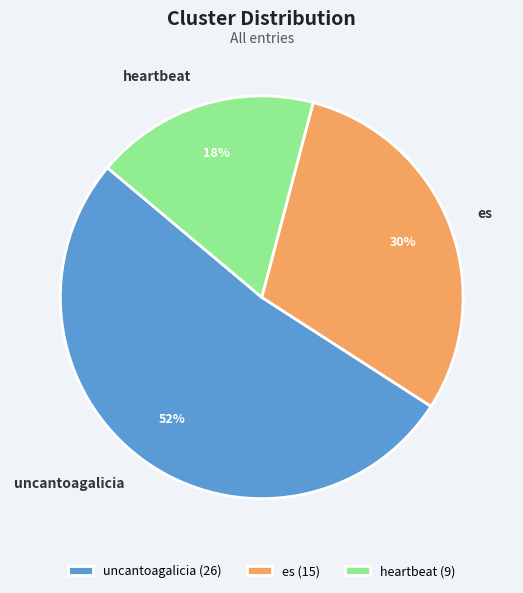

Is it true that uncantoagalicia is 52% of the pie?

True